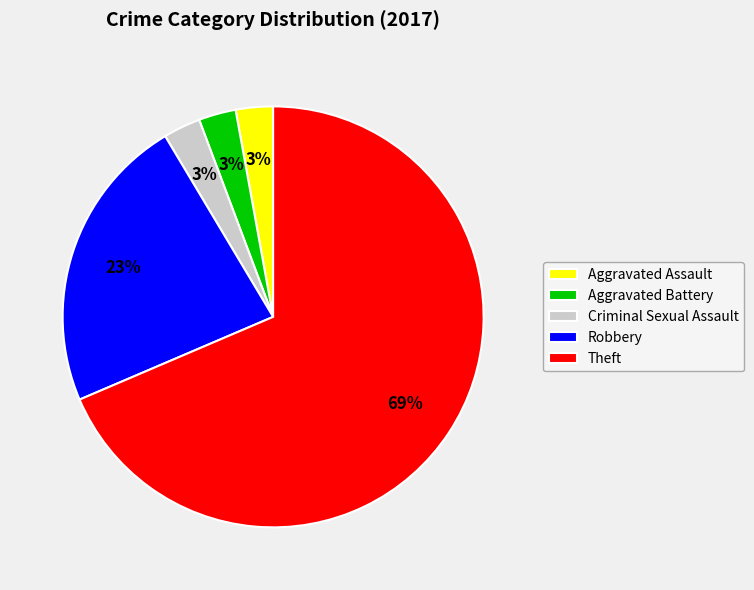

To the nearest percent, what is the combined percentage of Aggravated Assault and Theft?

71%